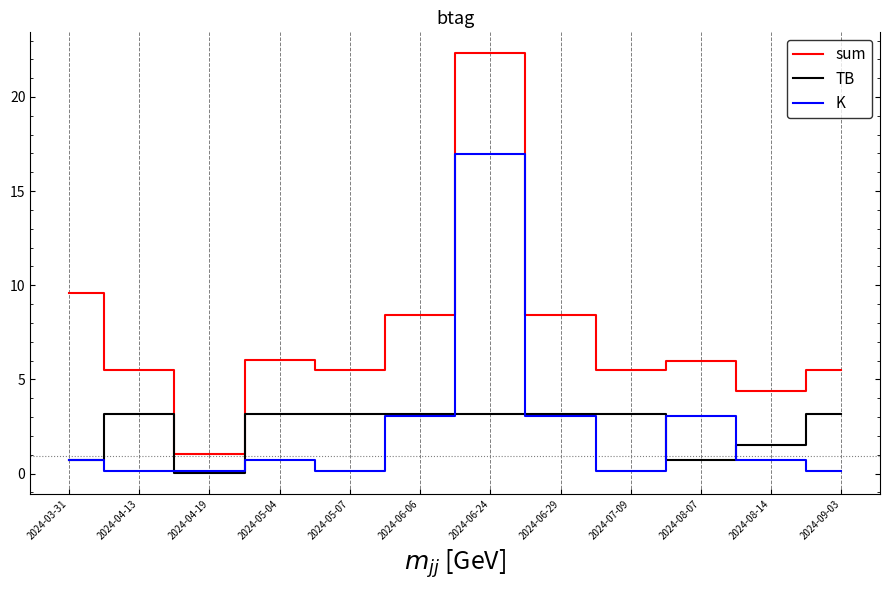

What are all the series names shown in the legend?

sum, TB, K